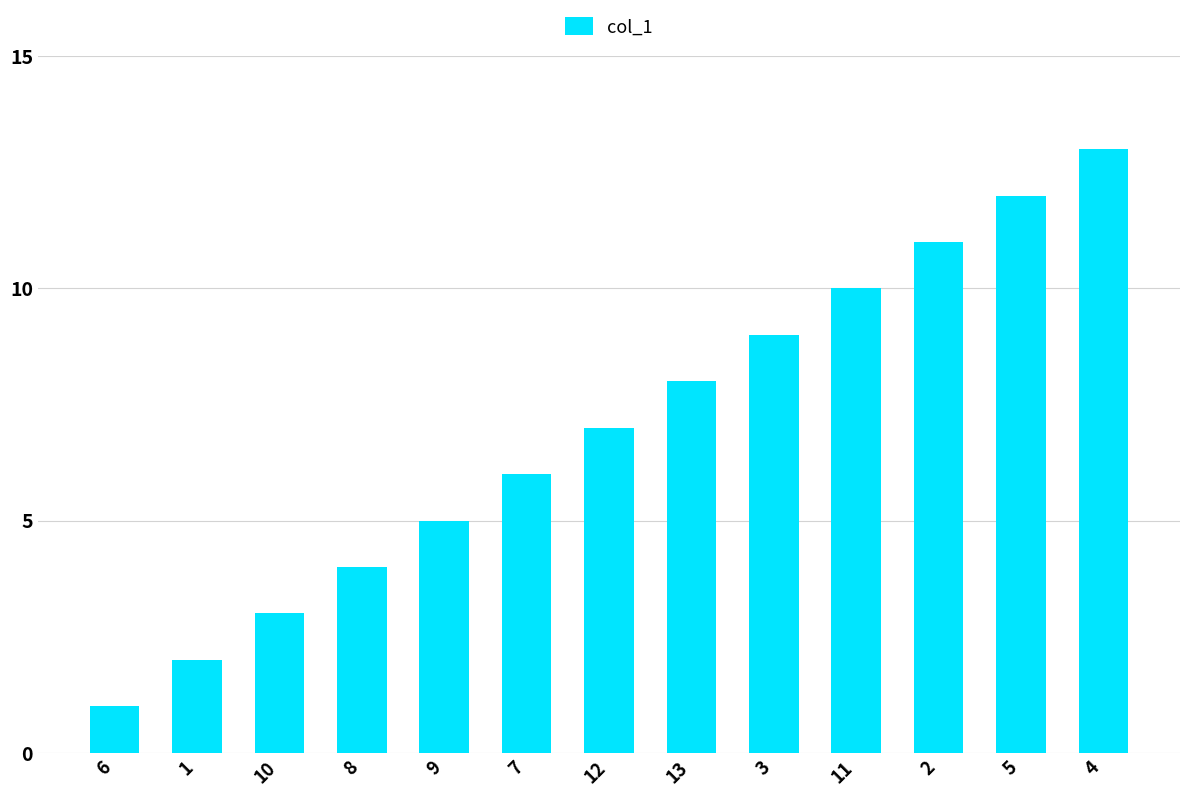

Reading left to right, list all the values displayed in this chart.

1	2	3	4	5	6	7	8	9	10	11	12	13